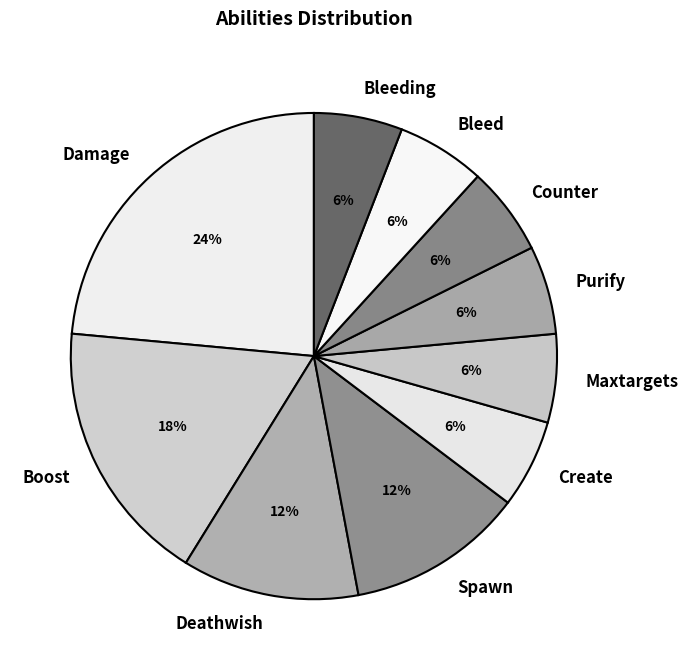

To the nearest percent, what is the combined percentage of Maxtargets and Spawn?

18%